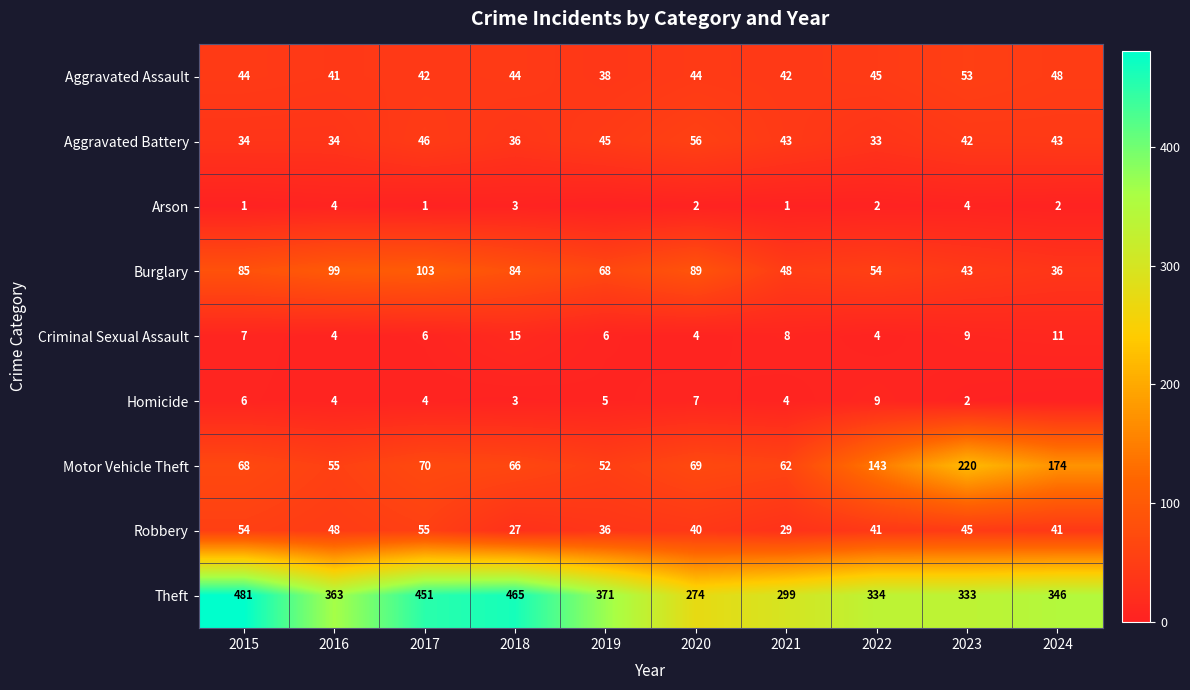

Rank the categories by Theft value from lowest to highest.

2020, 2021, 2023, 2022, 2024, 2016, 2019, 2017, 2018, 2015